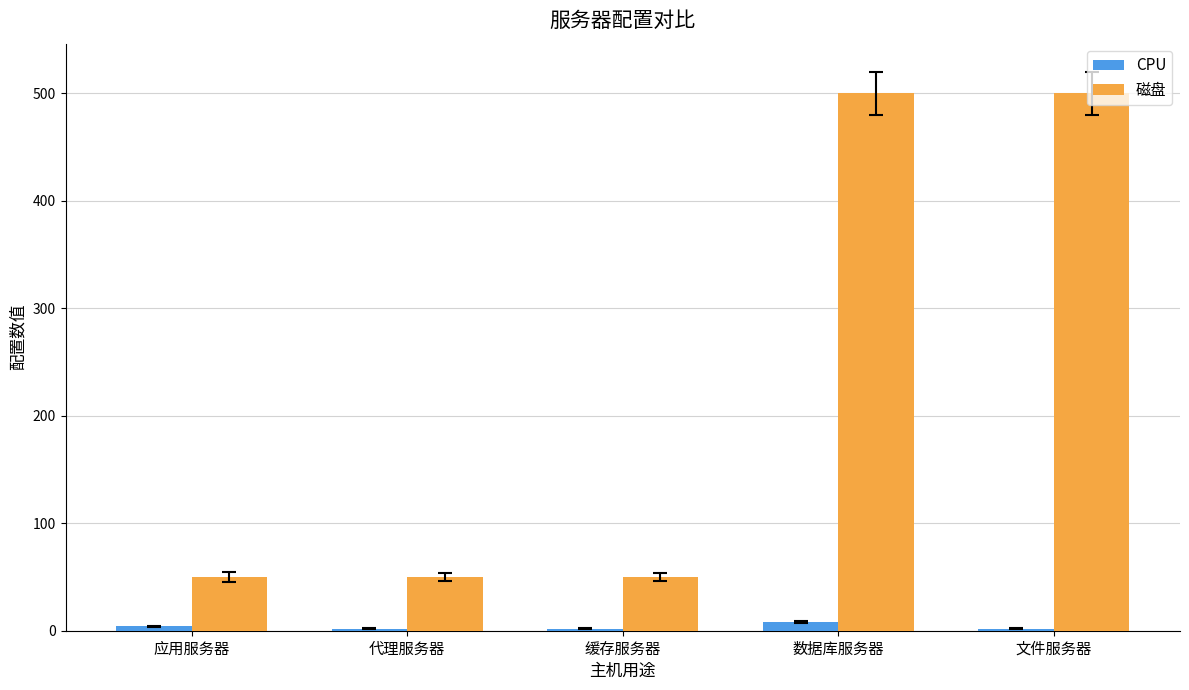

Which series changed the most between 缓存服务器 and 文件服务器?

磁盘